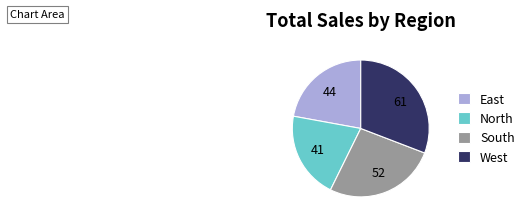

How many segments does this pie chart have?

4